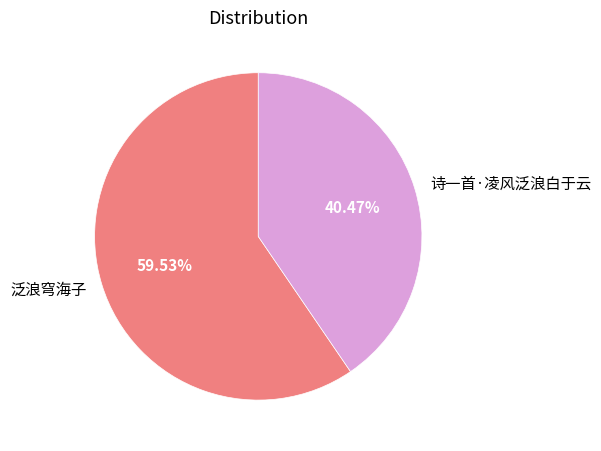

Between 泛浪穹海子 and 诗一首·凌风泛浪白于云, which is larger?

泛浪穹海子